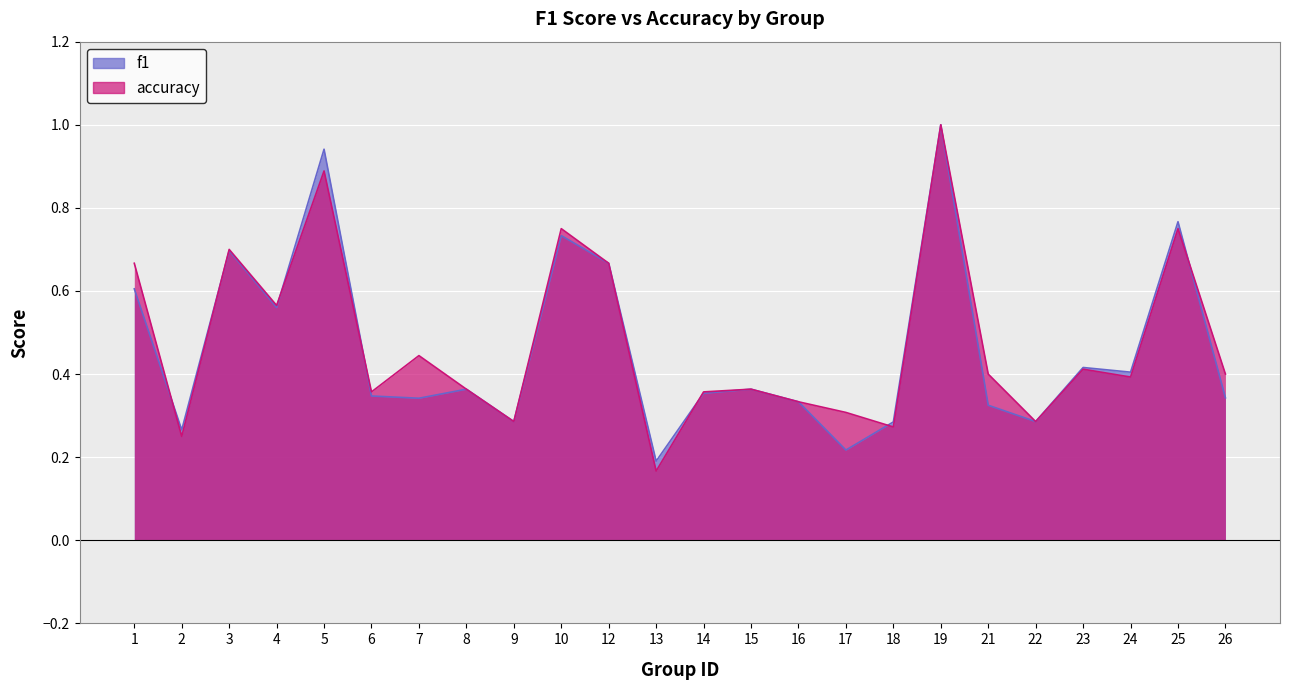

At which label does f1 reach its minimum?

13